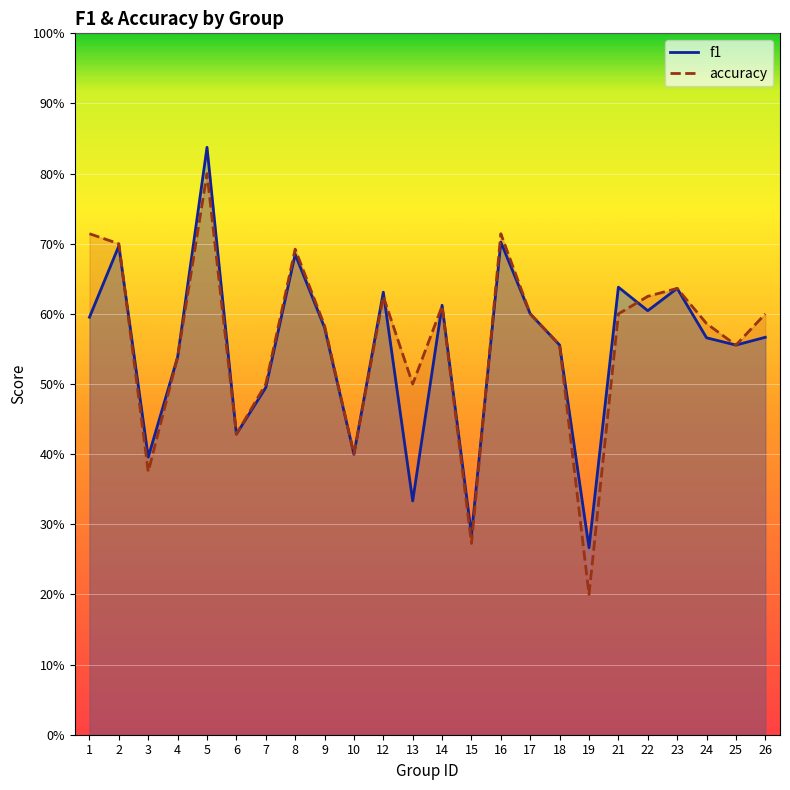

At 22, list the series in order from largest to smallest.

accuracy, f1